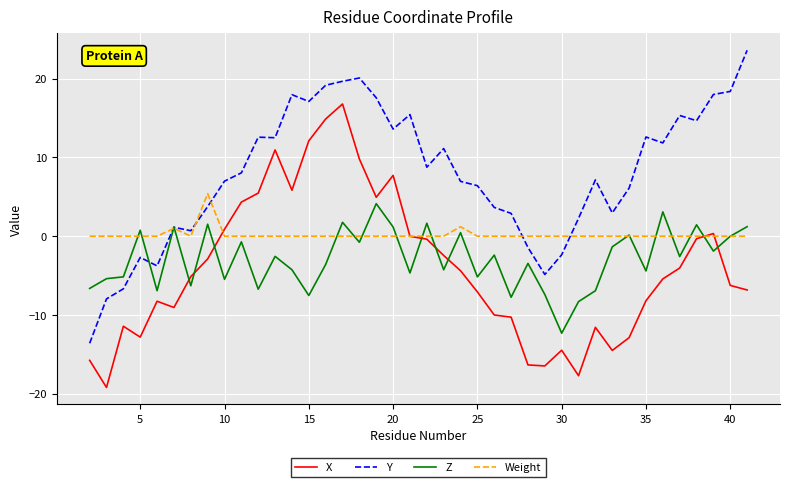

Which series has the largest total across all categories?

Y